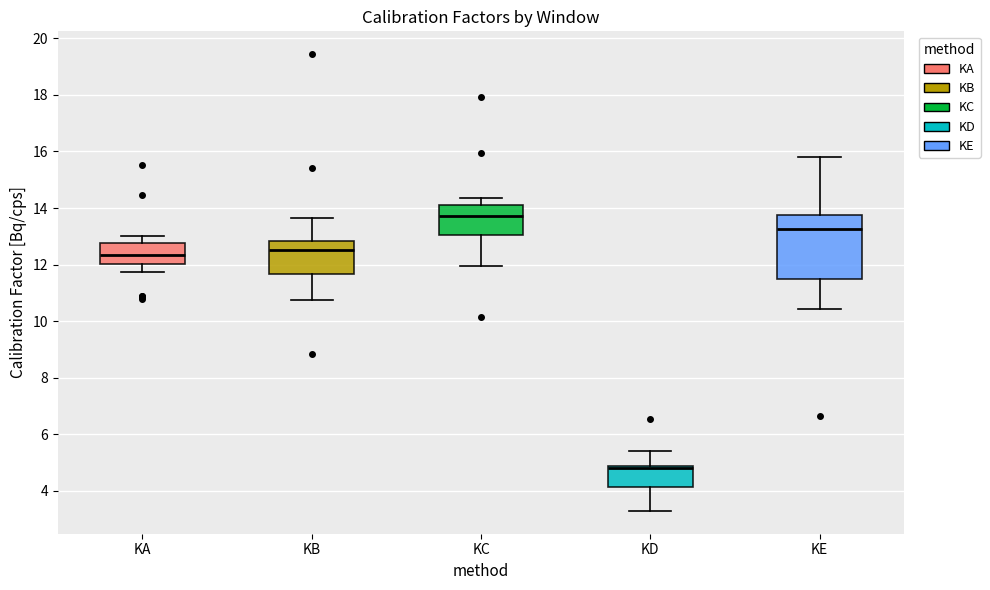

Which box's median line is the lowest?

KD